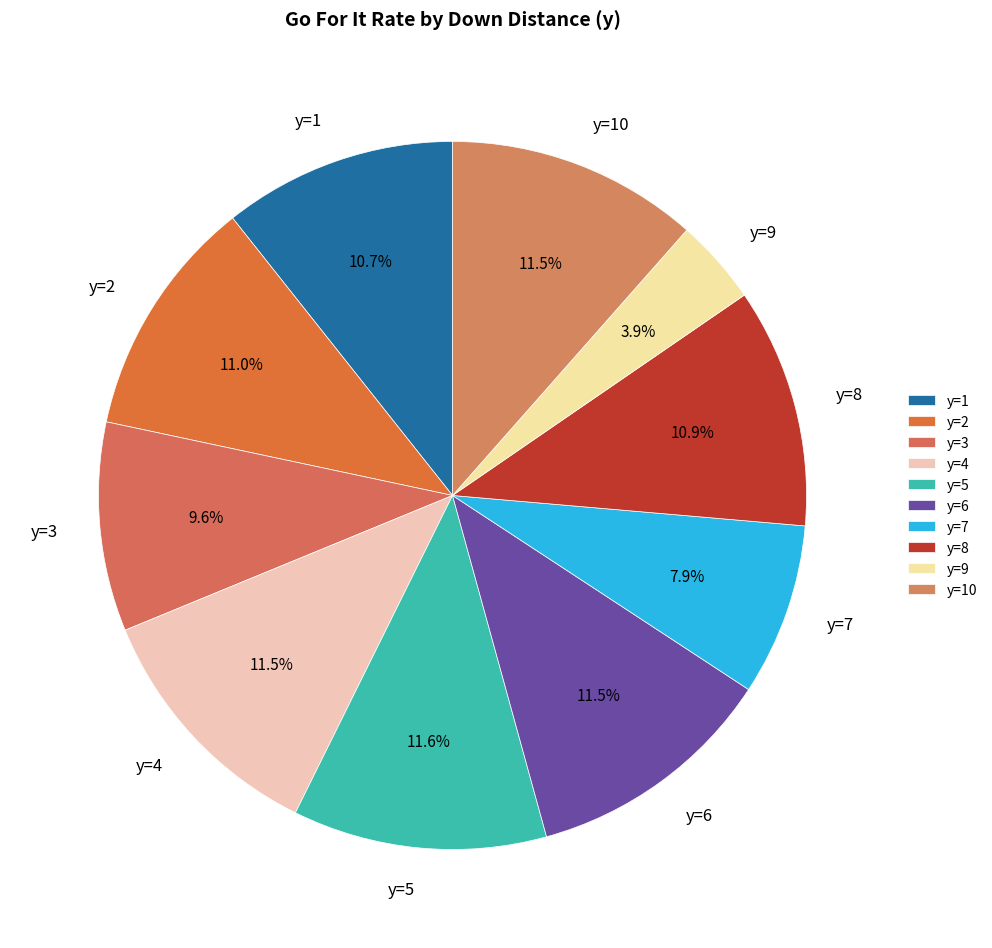

Which category has the smallest portion of the pie?

y=9